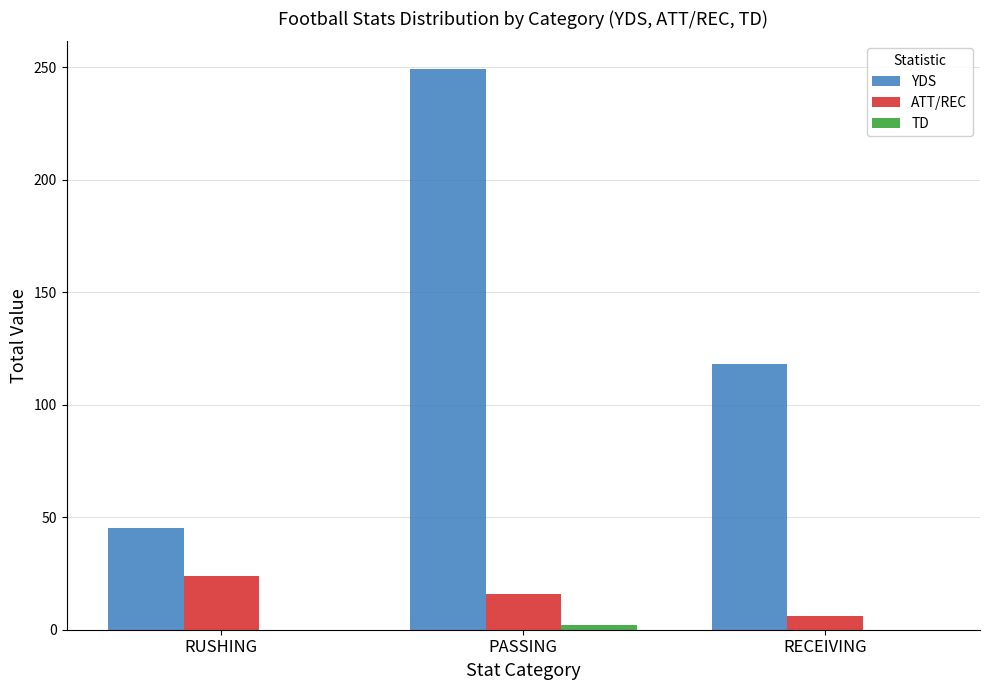

What is the total value across all series at PASSING?

267